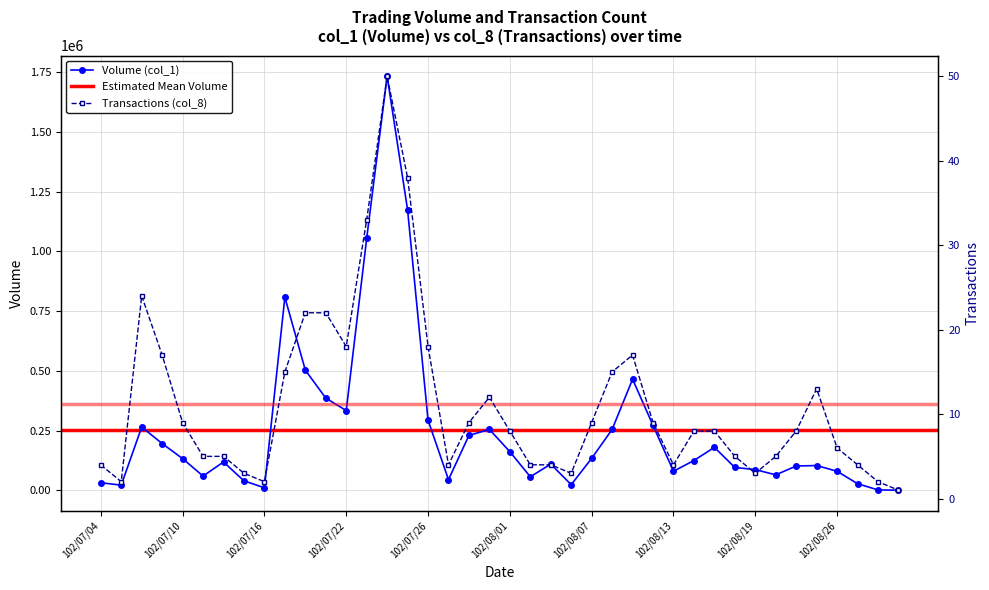

Rank the series at 102/07/31 from lowest to highest value.

Transactions (col_8), Volume (col_1)